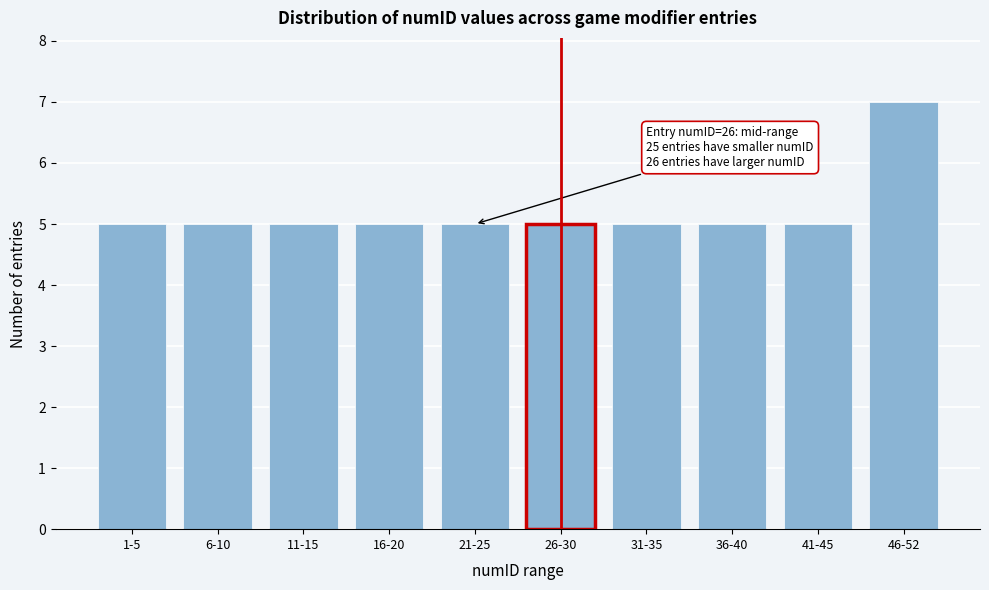

Reading right to left, extract all data points from this chart.

46-52=7	41-45=5	36-40=5	31-35=5	26-30=5	21-25=5	16-20=5	11-15=5	6-10=5	1-5=5